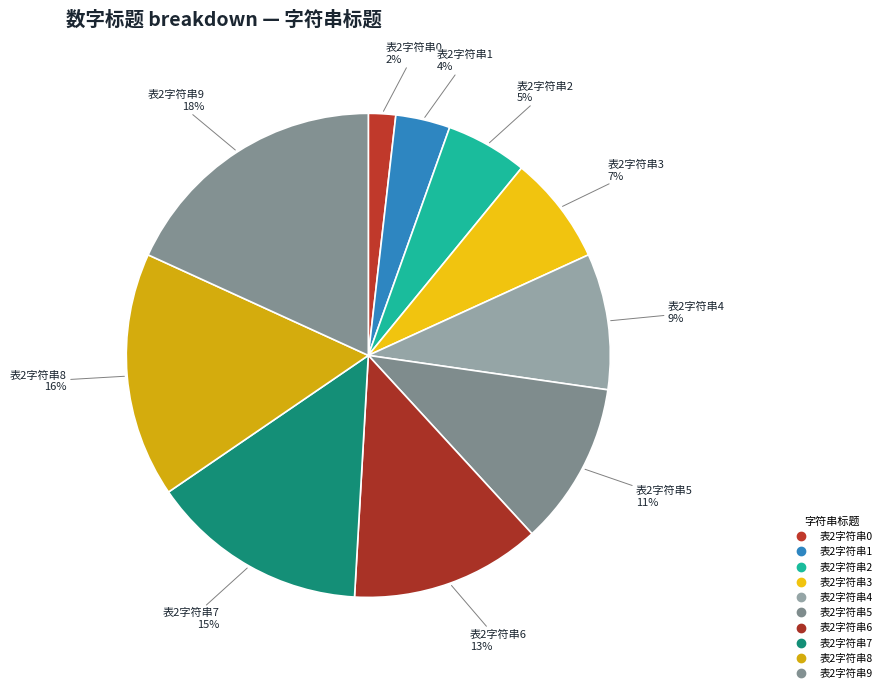

How many slices are in this pie chart?

10